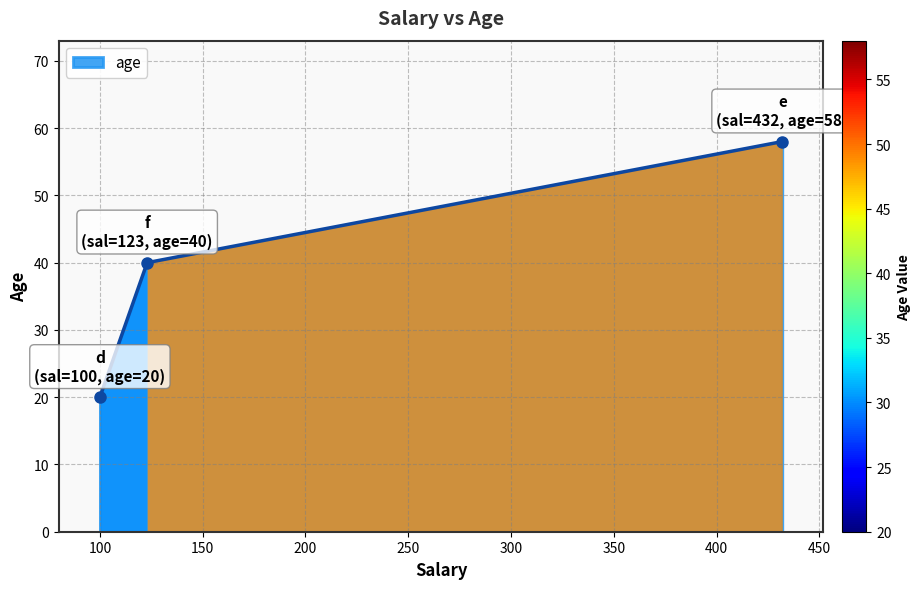

What is the value of the 3rd point from the left?

58